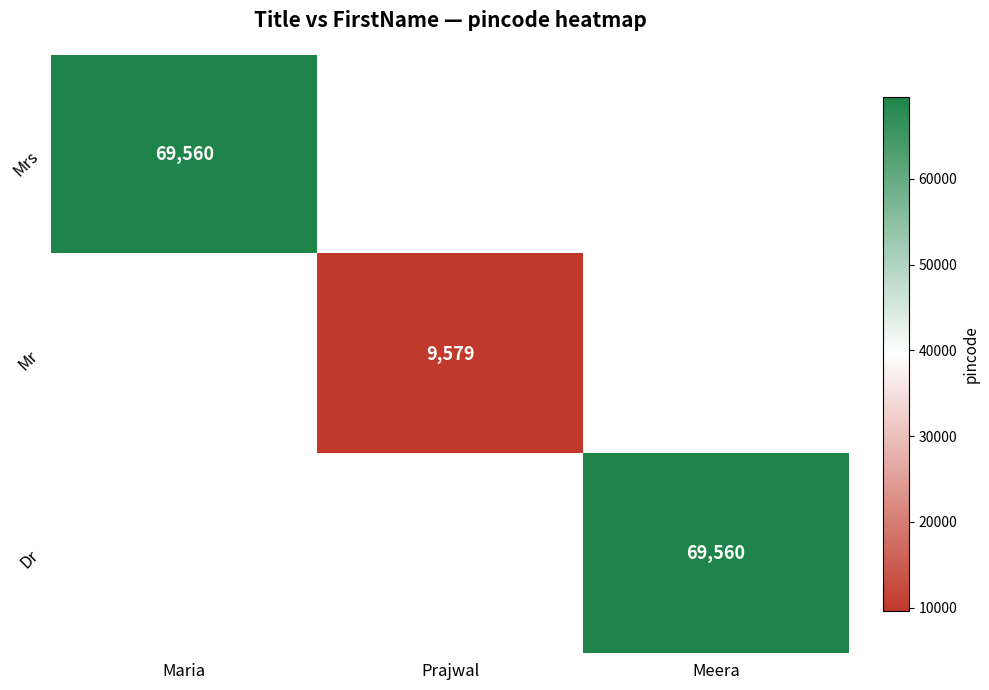

At which category does the chart reach its peak across all series?

Maria